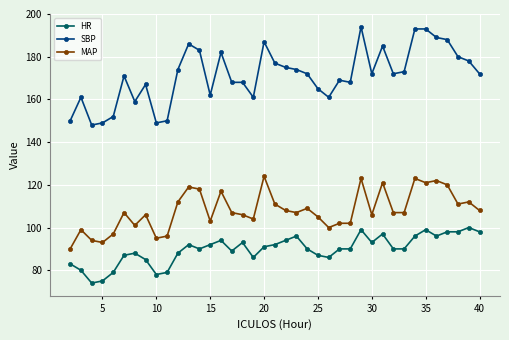

What is the difference between the maximum and minimum values in the MAP series?

34